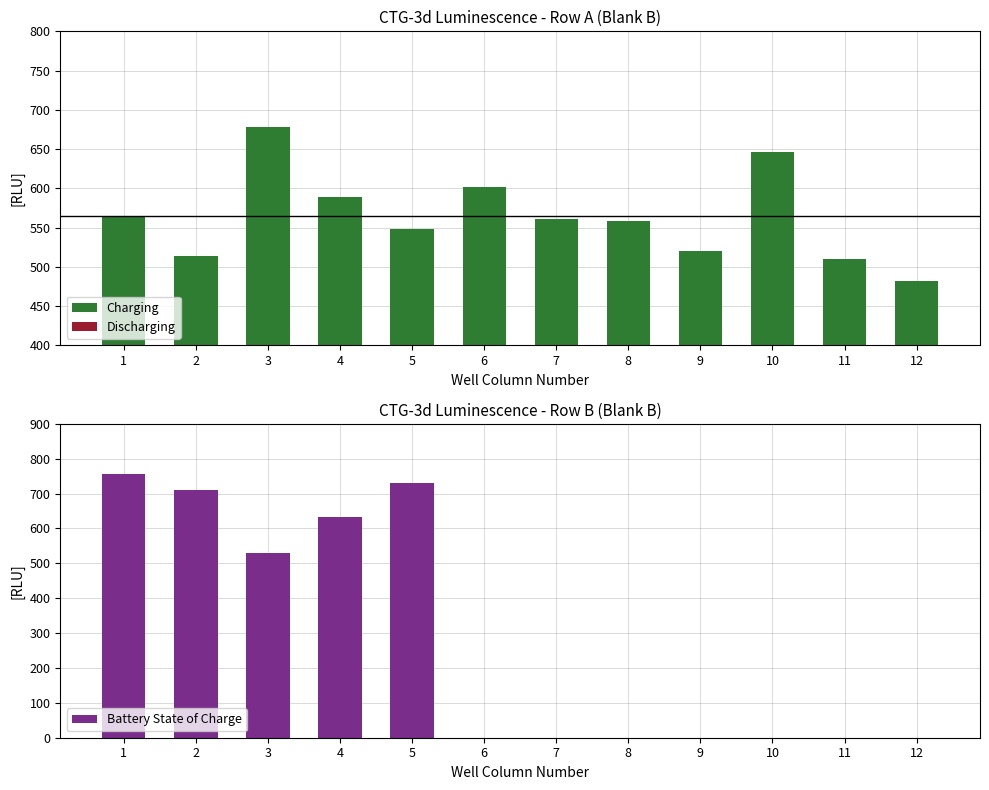

What are all the series names shown in the legend?

Charging, Discharging, Battery State of Charge